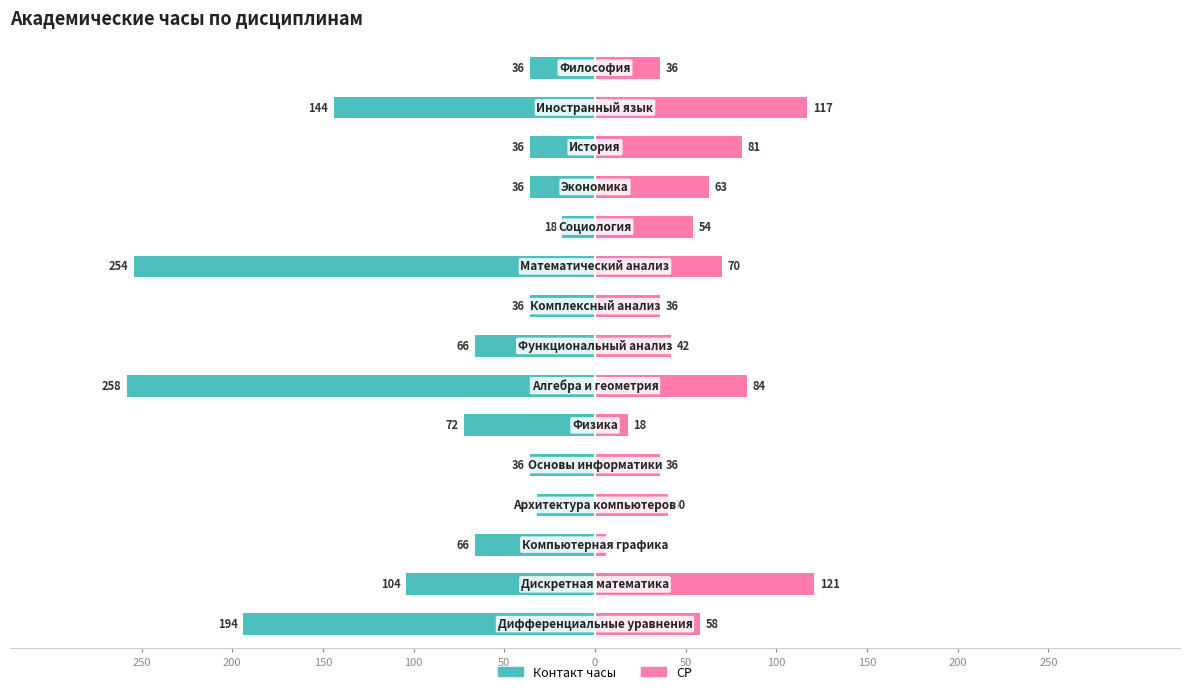

What is the value of the Контакт часы bar at the 1st from the left?

-36